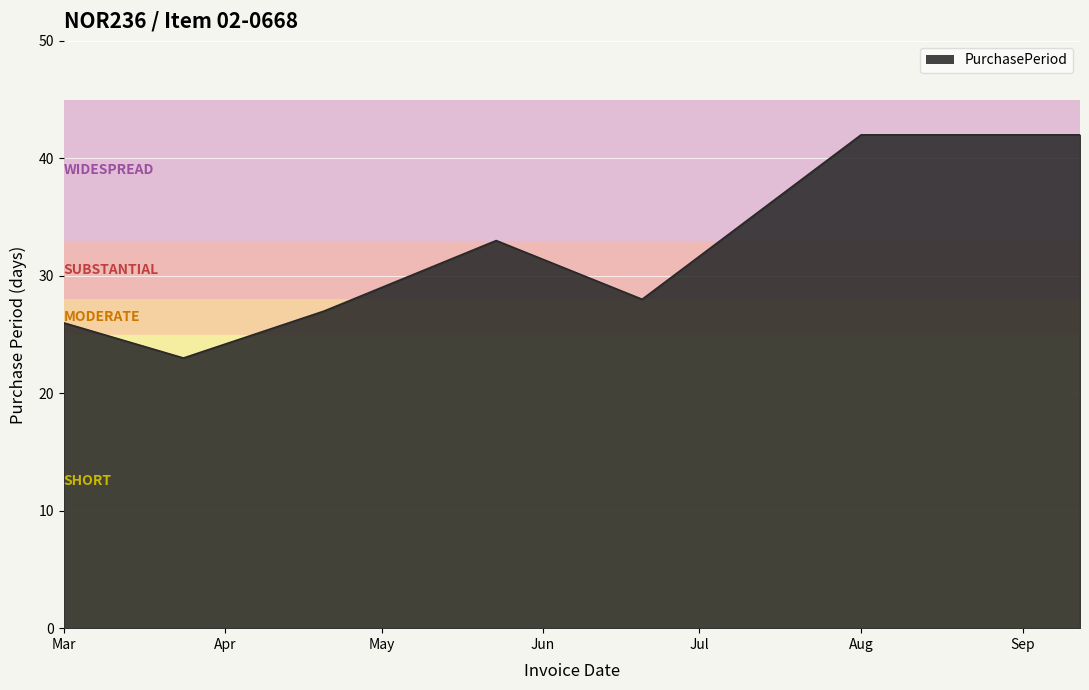

What is the sum of all values?

221